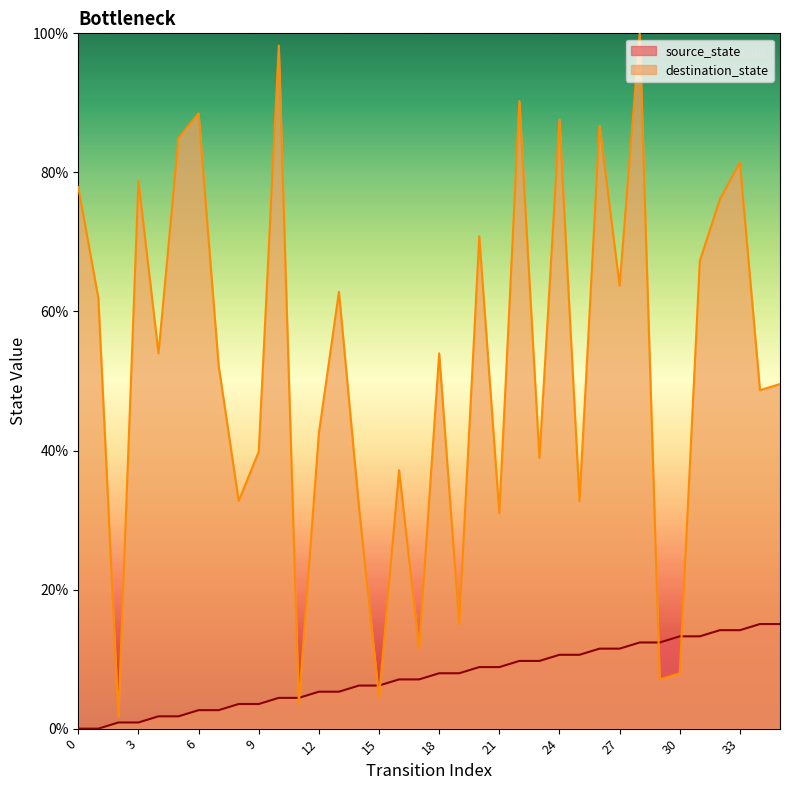

At how many categories does at least one series exceed 15?

30